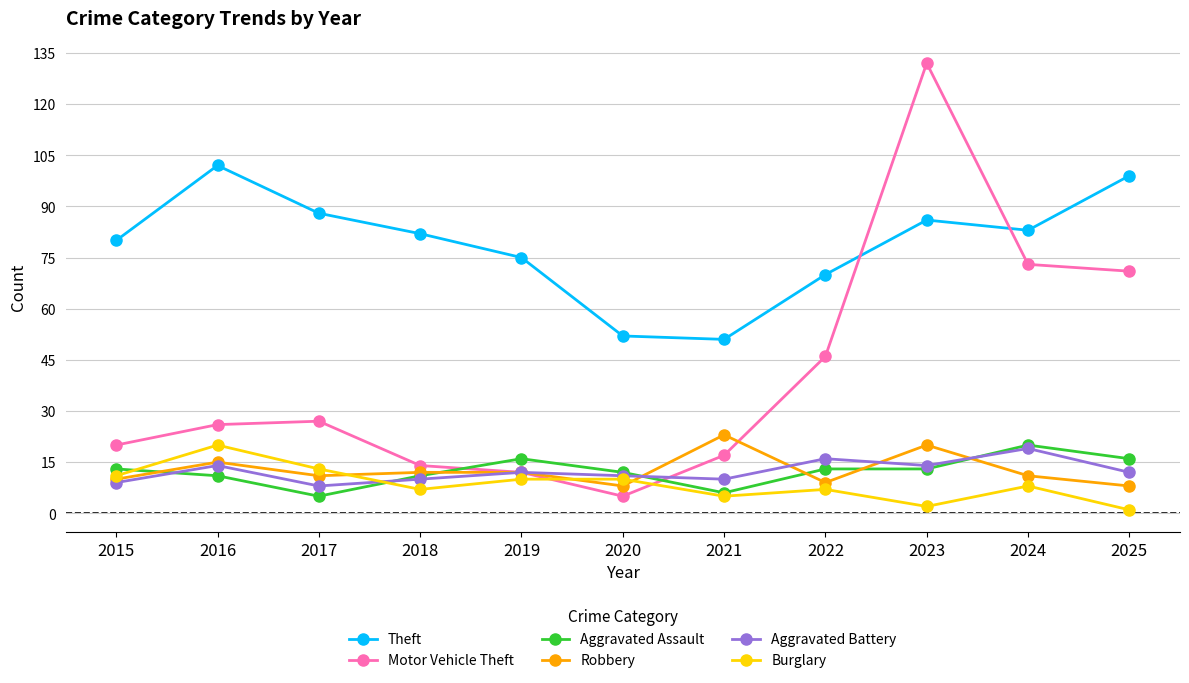

What is the average value of the Motor Vehicle Theft series?

40